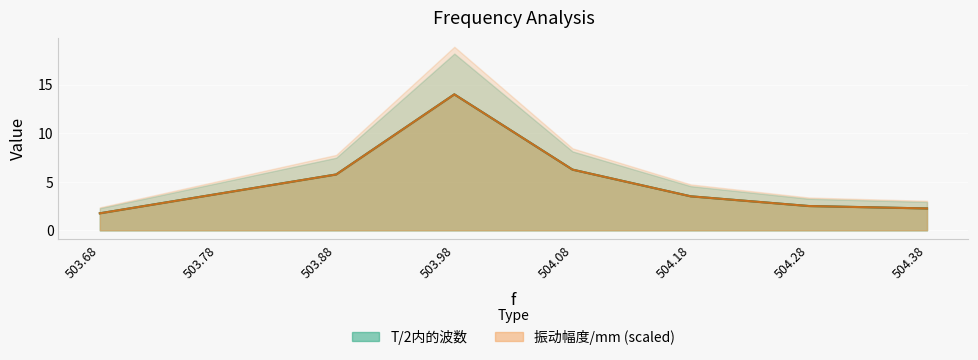

Reading left to right, list all the values displayed in this chart.

T/2内的波数: 1.8	3.8	5.8	14.0	6.2	3.5	2.5	2.2
振动幅度/mm: 1.8	3.7	5.7	14.0	6.2	3.5	2.5	2.2